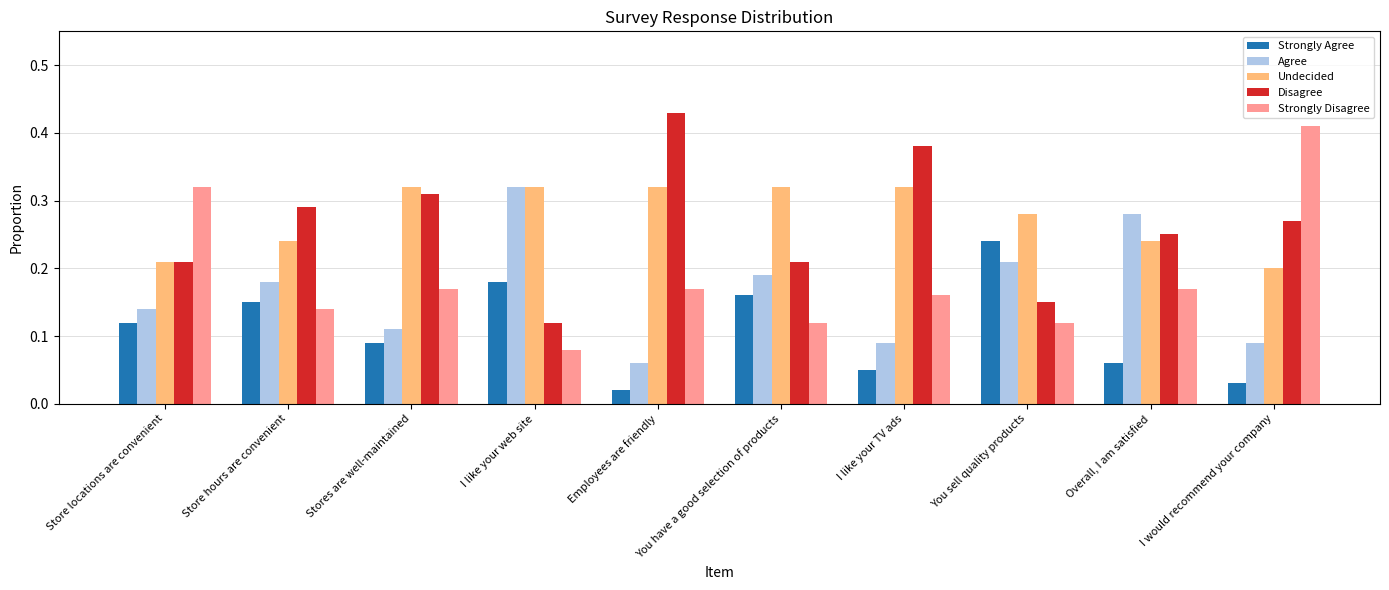

Which series changed the most between You have a good selection of products and I would recommend your company?

Strongly Disagree